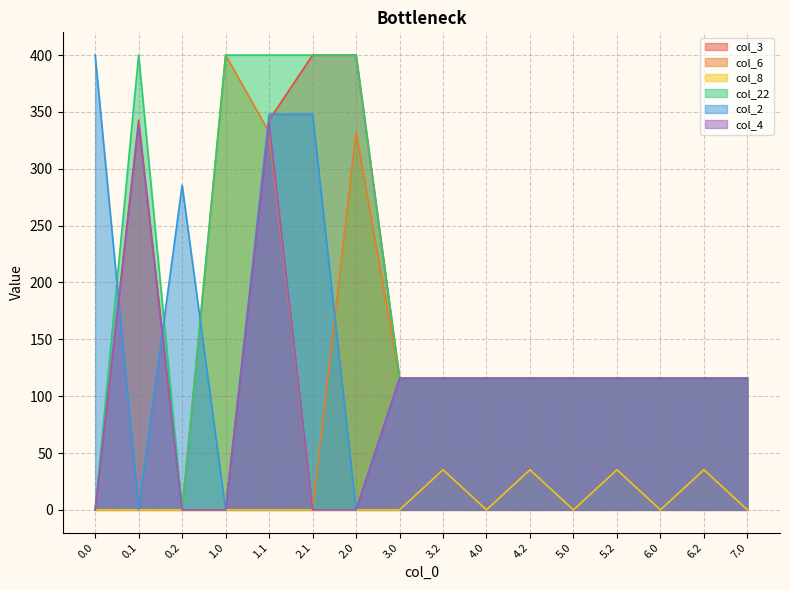

What is the average value of the col_8 series?

8.8